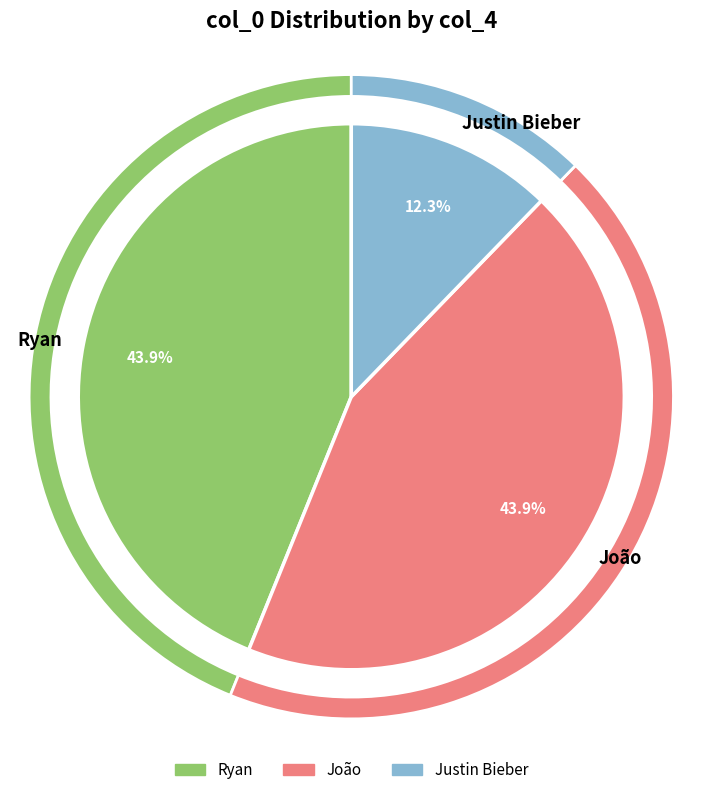

To the nearest percent, what is the combined percentage of Ryan and João?

88%